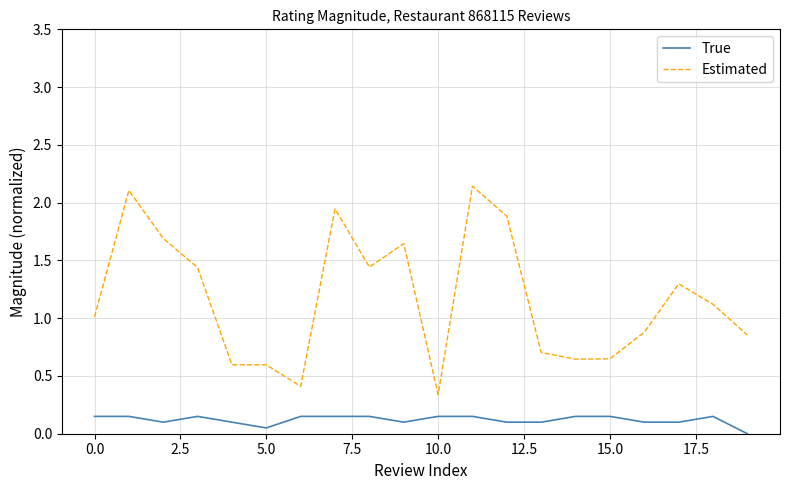

Which series has the widest spread of values?

Estimated